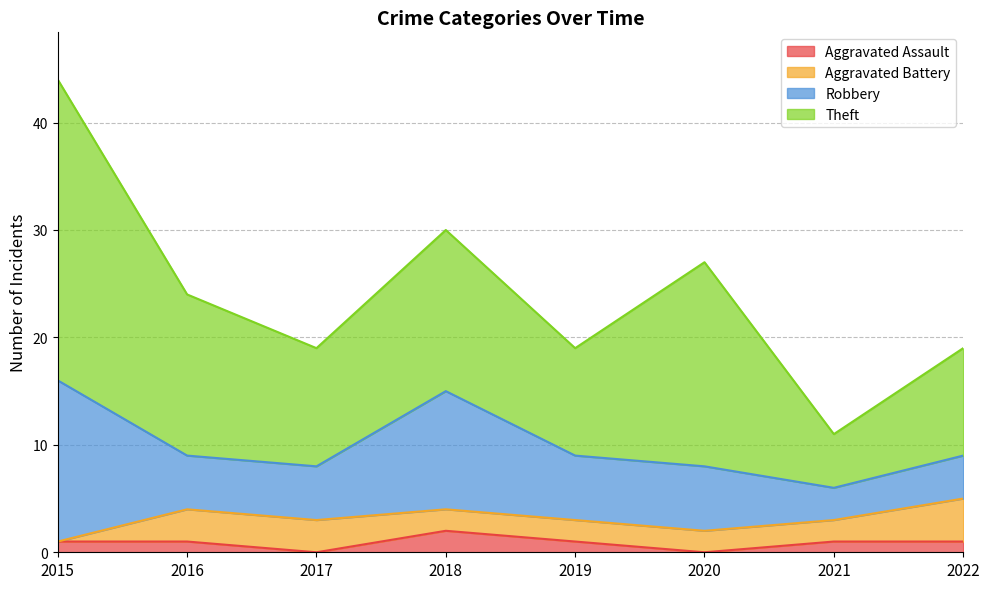

Is the value of Aggravated Battery at 2016 greater than the value of Theft at 2016?

No